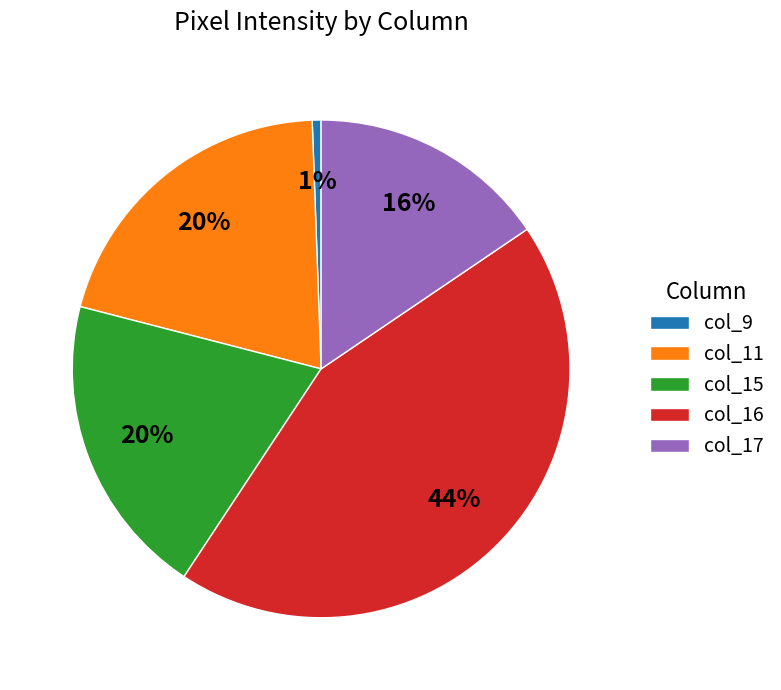

To the nearest percent, what is the average slice percentage?

20%